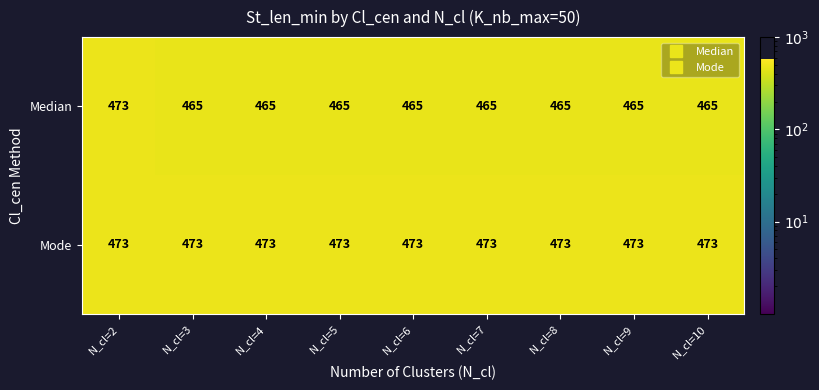

What value does the Mode series have at N_cl=7?

473